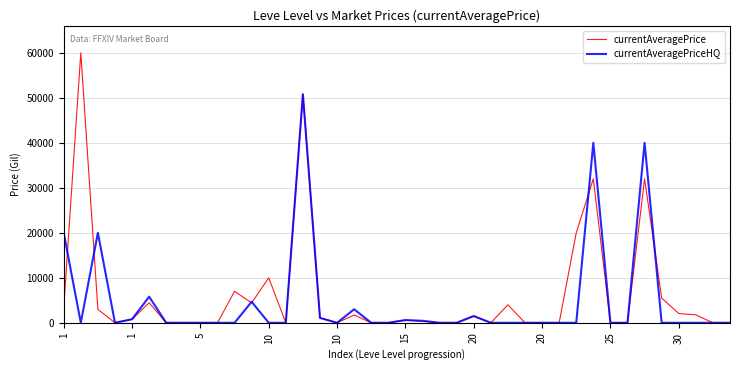

Rank the series by their maximum value, from highest to lowest.

currentAveragePrice, currentAveragePriceHQ